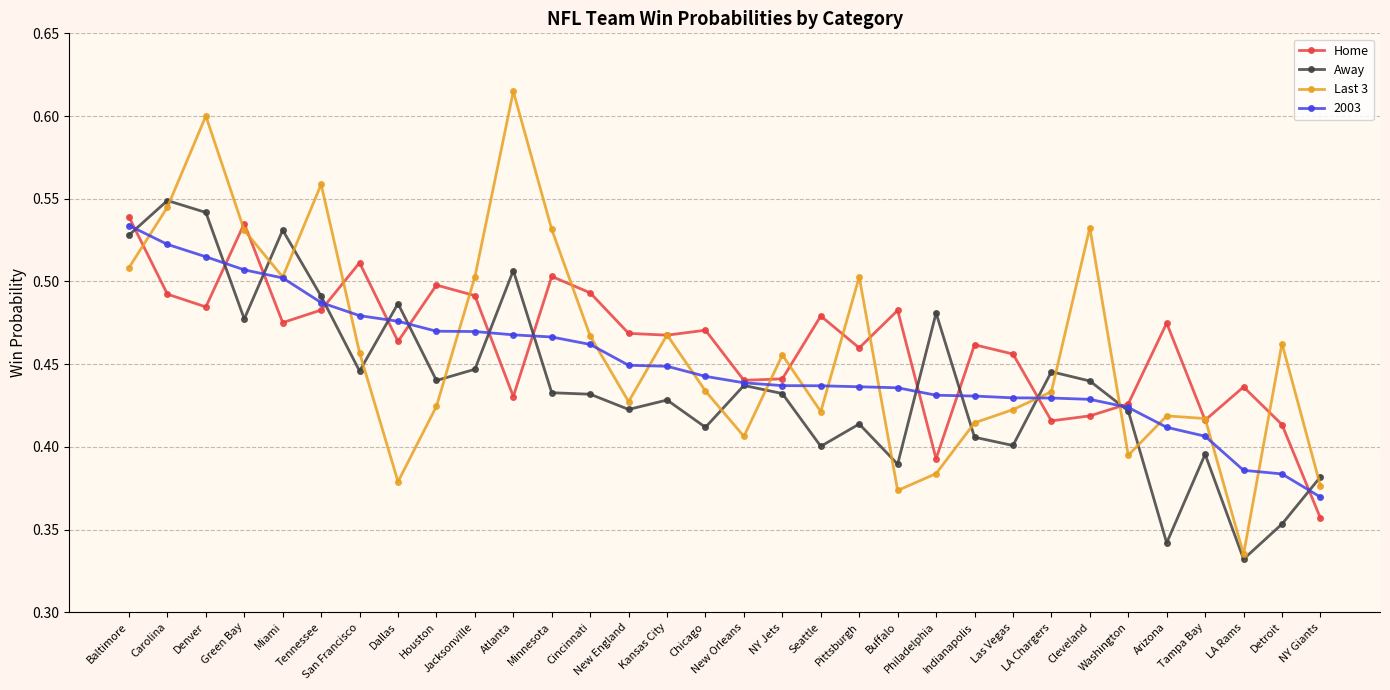

Which series has the largest range (max minus min)?

Last 3